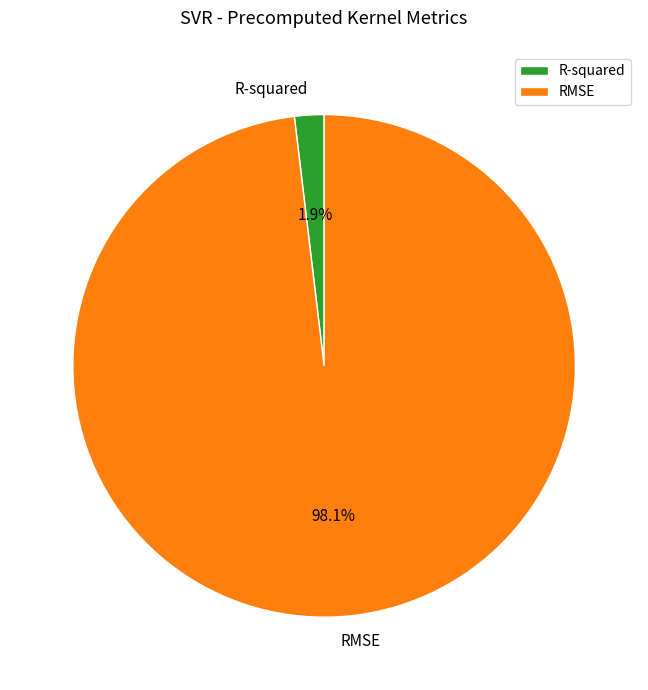

Which category has the biggest portion of the pie?

RMSE